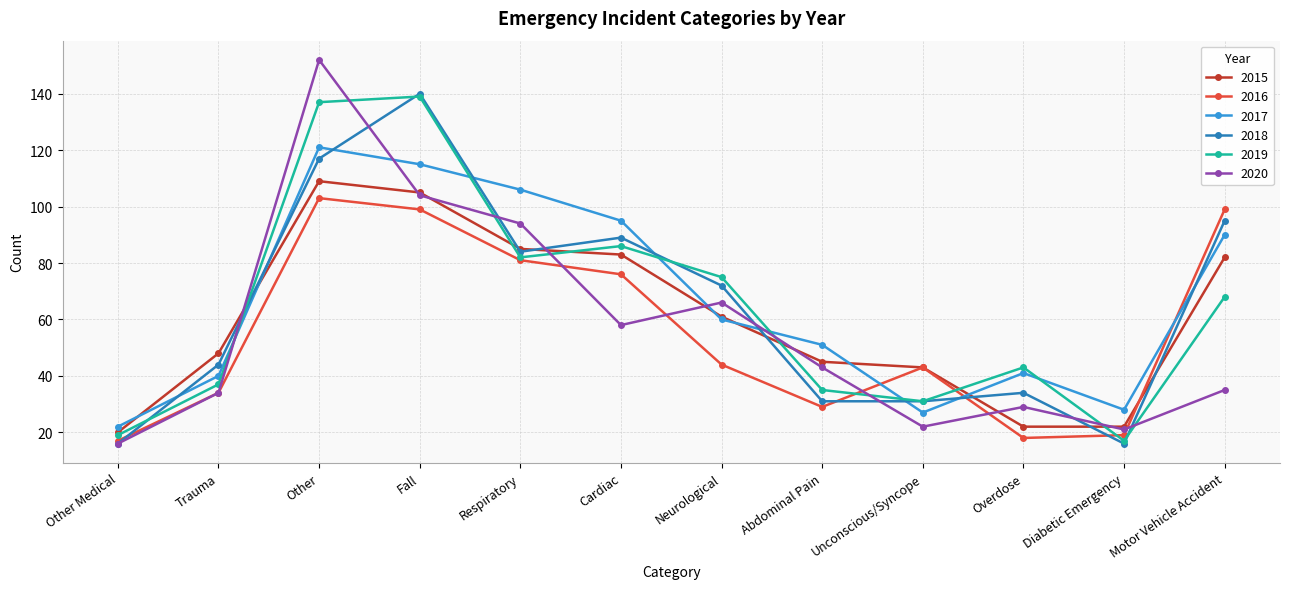

How many intersections are there between 2017 and 2019?

6